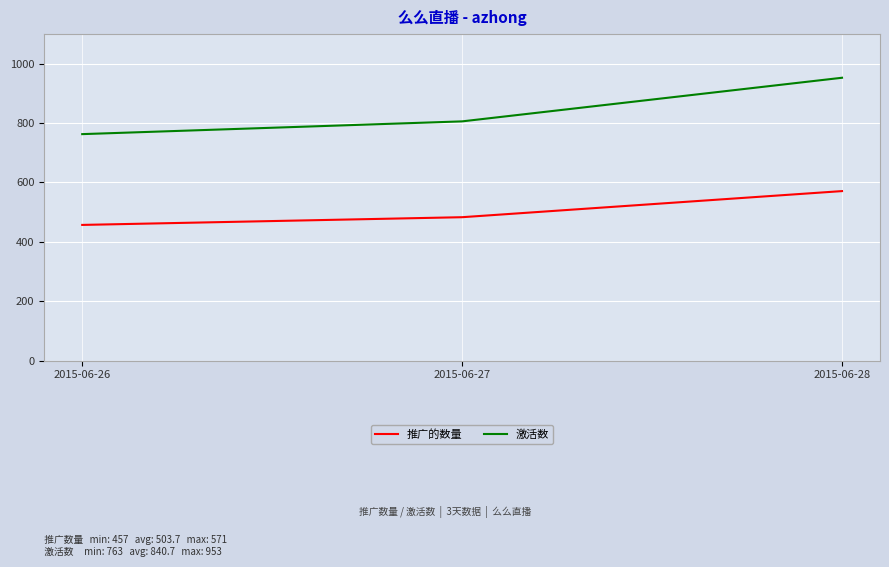

Read the 激活数 value at 2015-06-27, to the nearest 5.

805